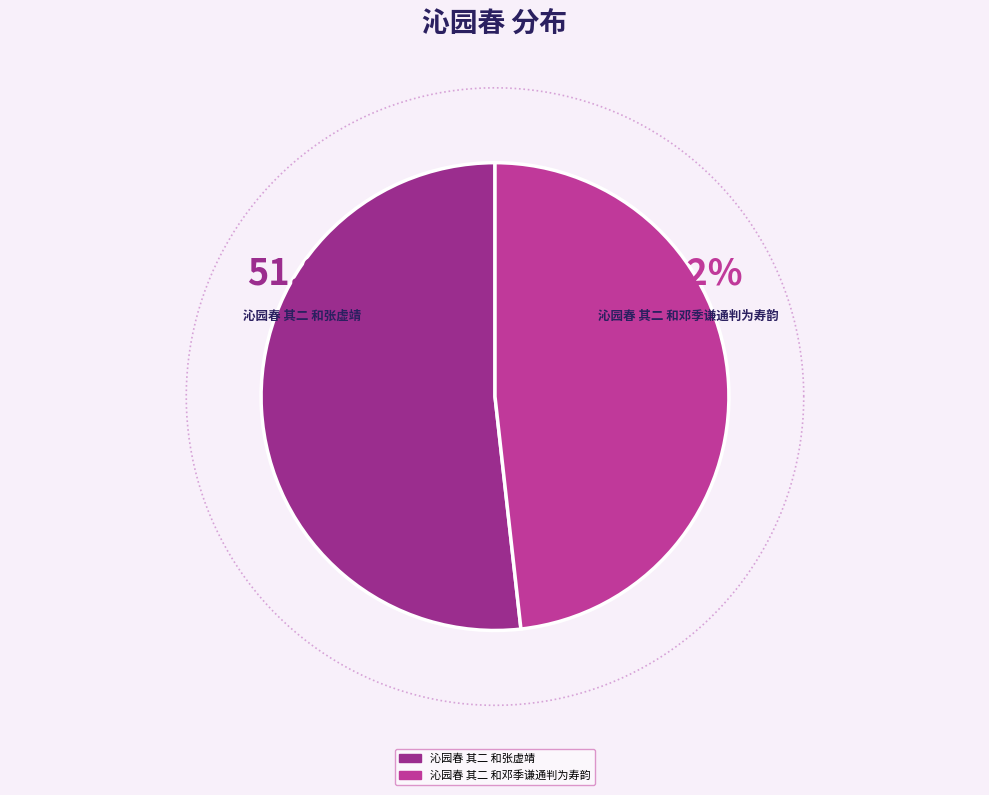

To the nearest percent, what is the combined percentage of 沁园春 其二 和邓季谦通判为寿韵 and 沁园春 其二 和张虚靖?

100%